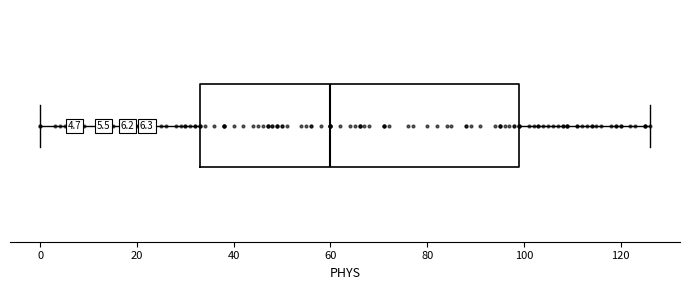

Where does the median line of the box sit on the x-axis? The values are not printed on the chart, so give them approximately, as read against the axis.

60